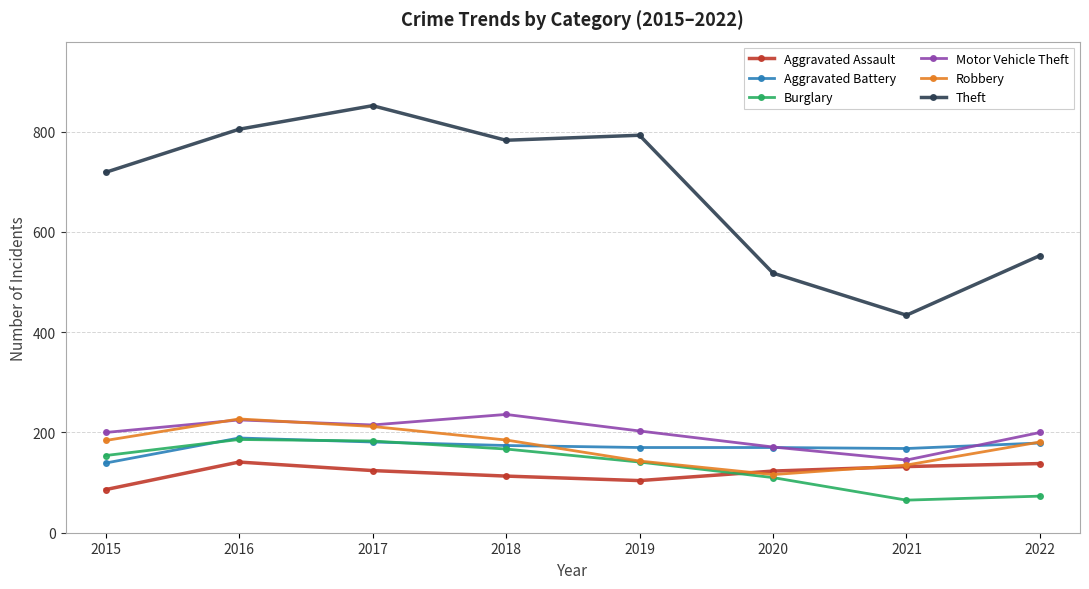

What is the average value of the Aggravated Battery series?

171